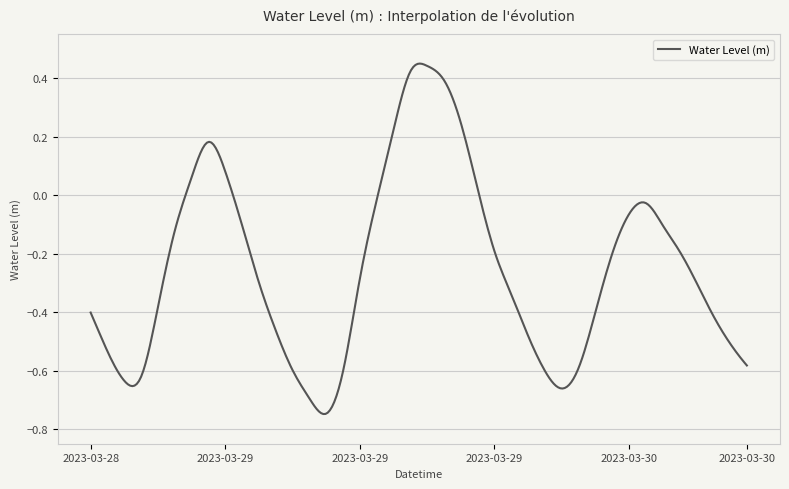

How many lines are shown in the chart?

1